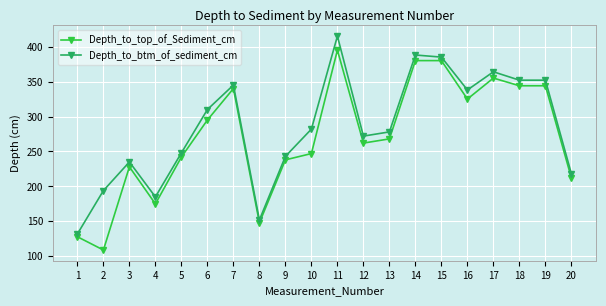

Is it true that Depth_to_top_of_Sediment_cm equals 49 at 9?

False